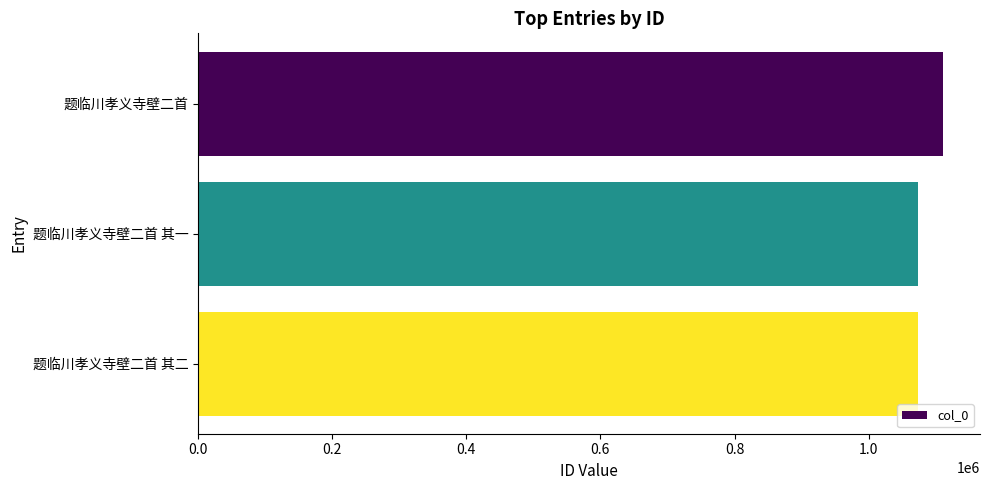

What is the average value?

1085774